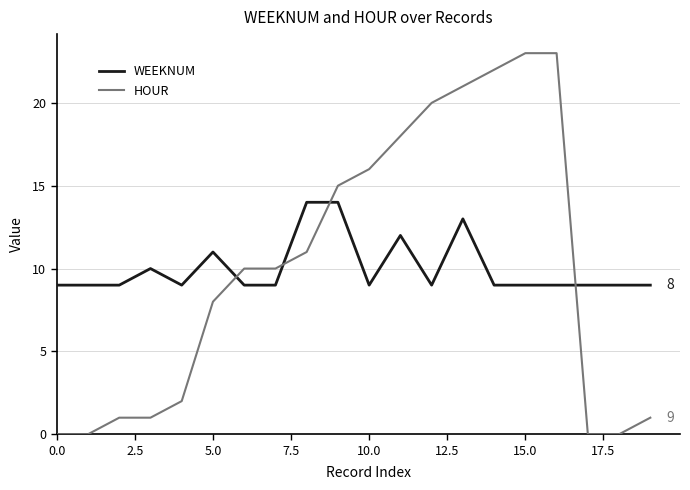

Which series ends up on top after the final intersection of WEEKNUM and HOUR?

WEEKNUM